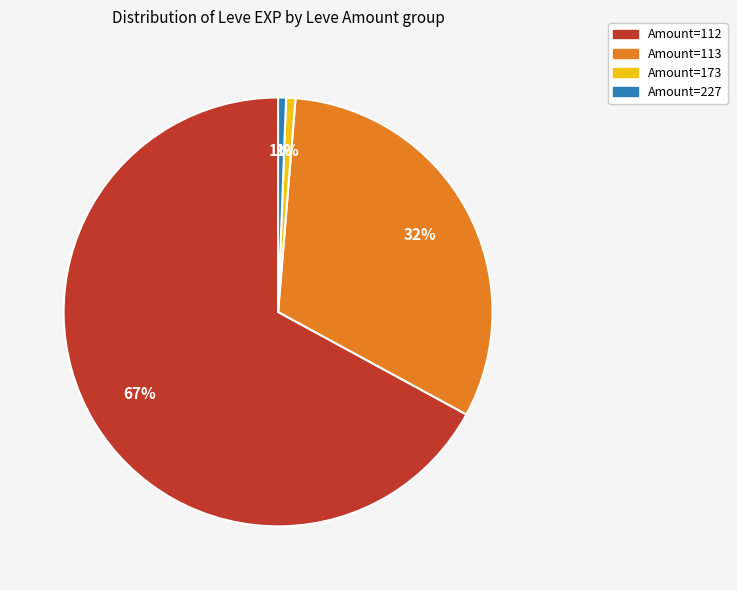

How many segments does this pie chart have?

4